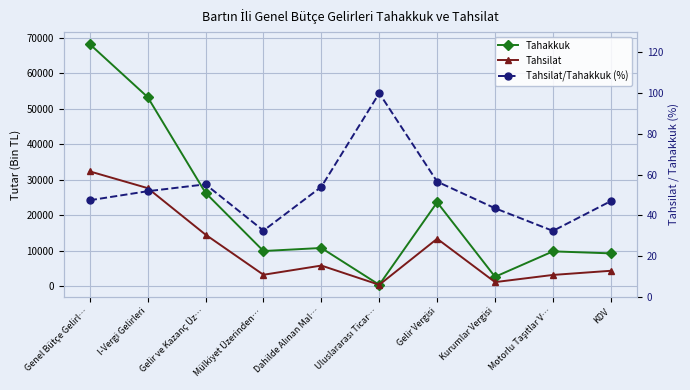

What is the value of the Tahakkuk point at the 8th from the left?

2658.0